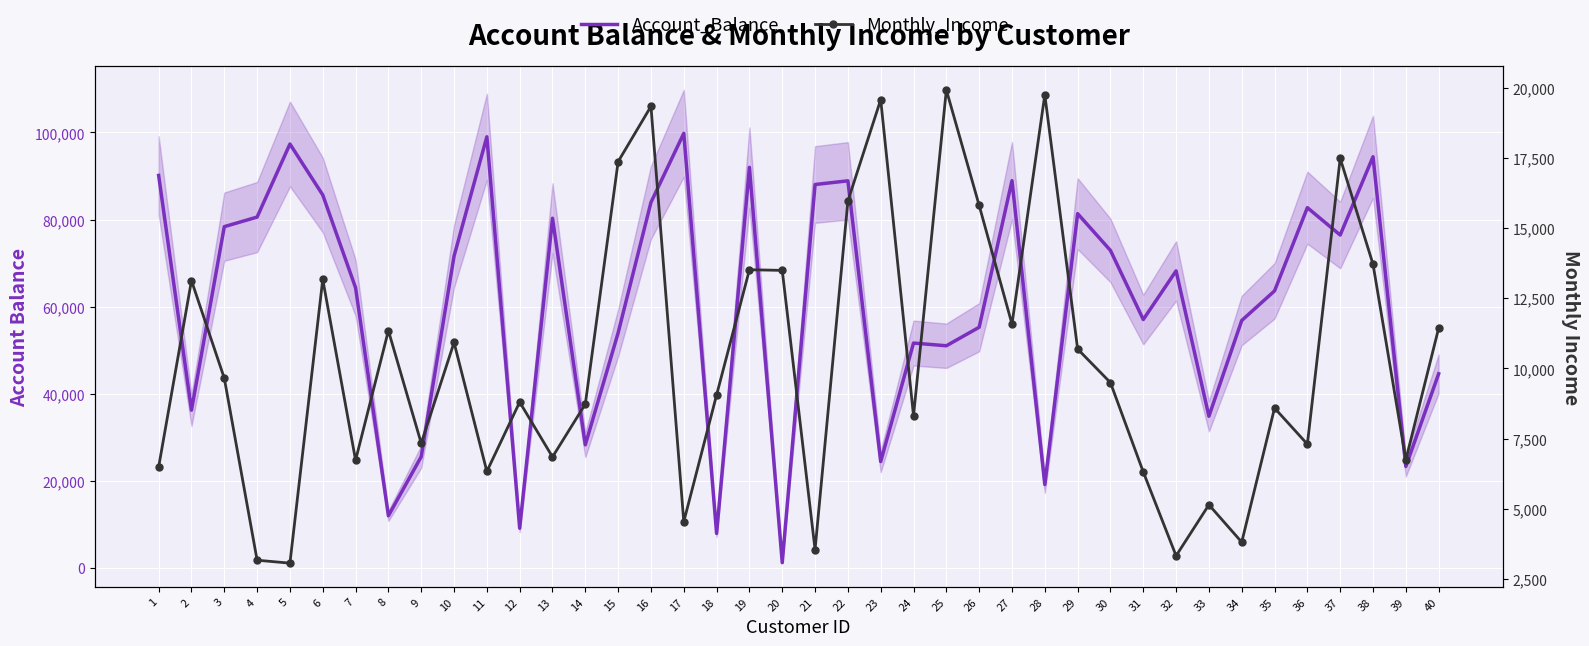

What is the maximum value shown in the chart?

99806